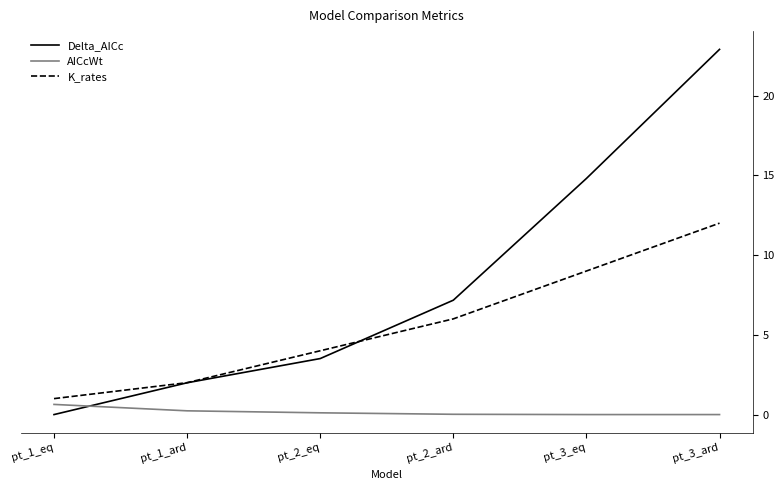

Which series has the largest total across all categories?

Delta_AICc